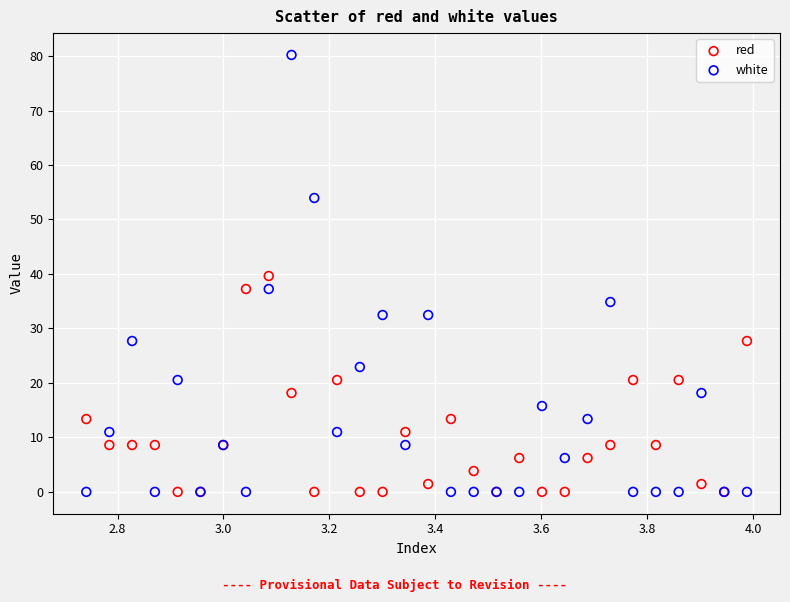

Which series has the largest Y range (max minus min)?

white